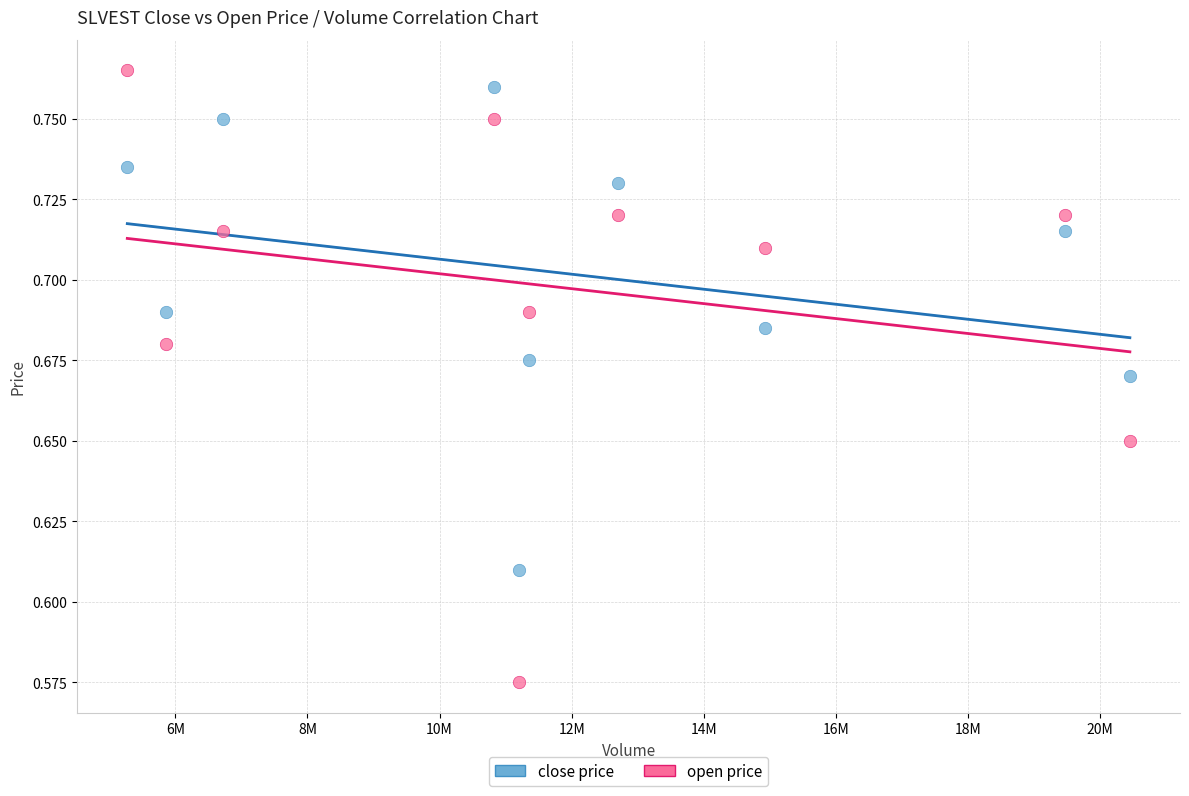

Across all data points, what is the range of X values (max minus min)?

15176200.0